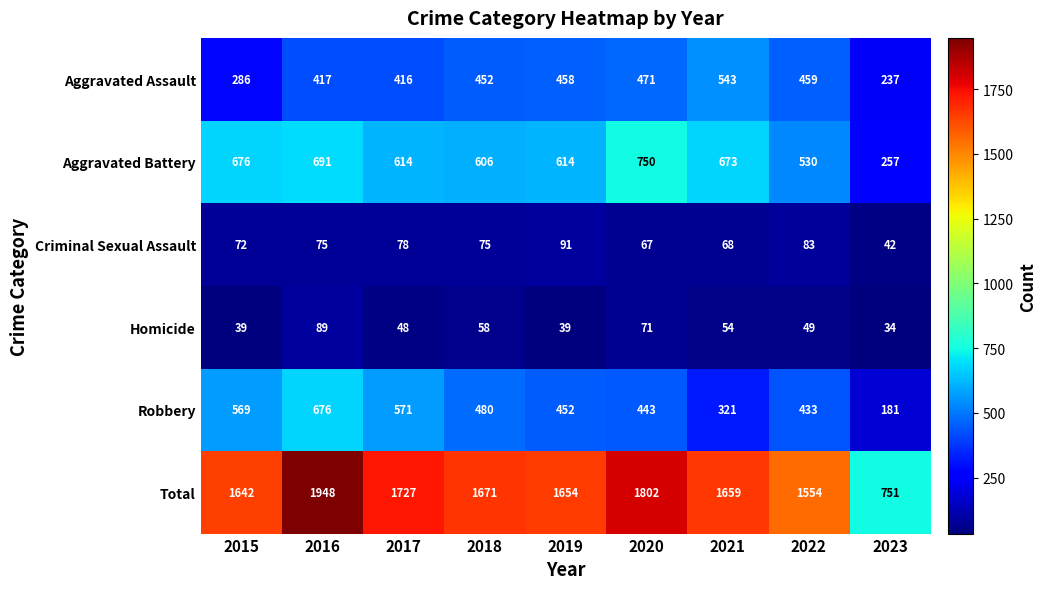

Is it true that Criminal Sexual Assault equals 46 at 2022?

False